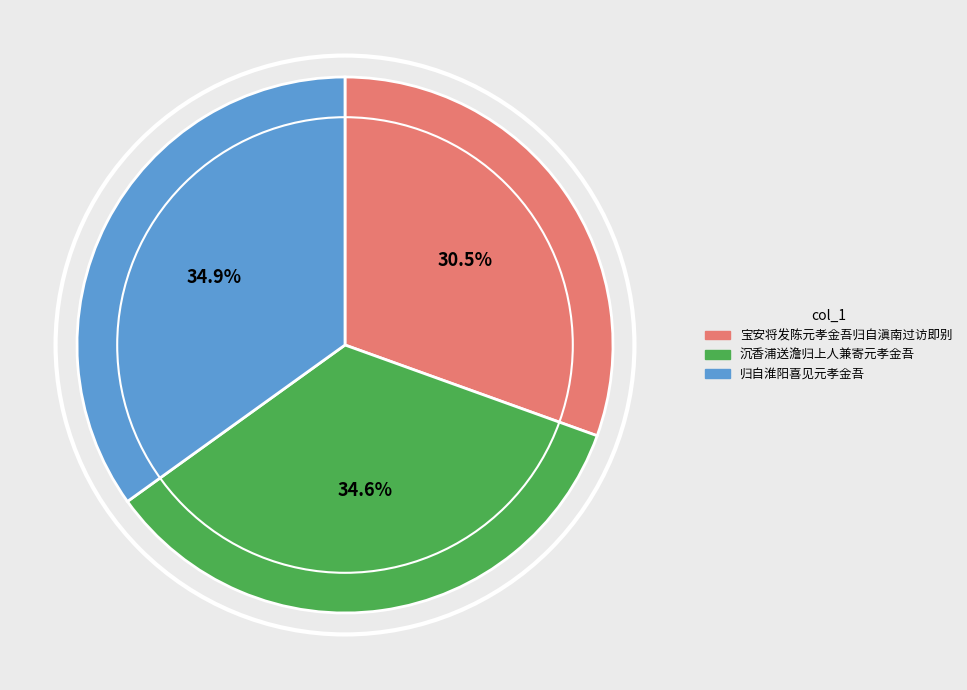

Is there any slice that represents more than half of the pie?

No